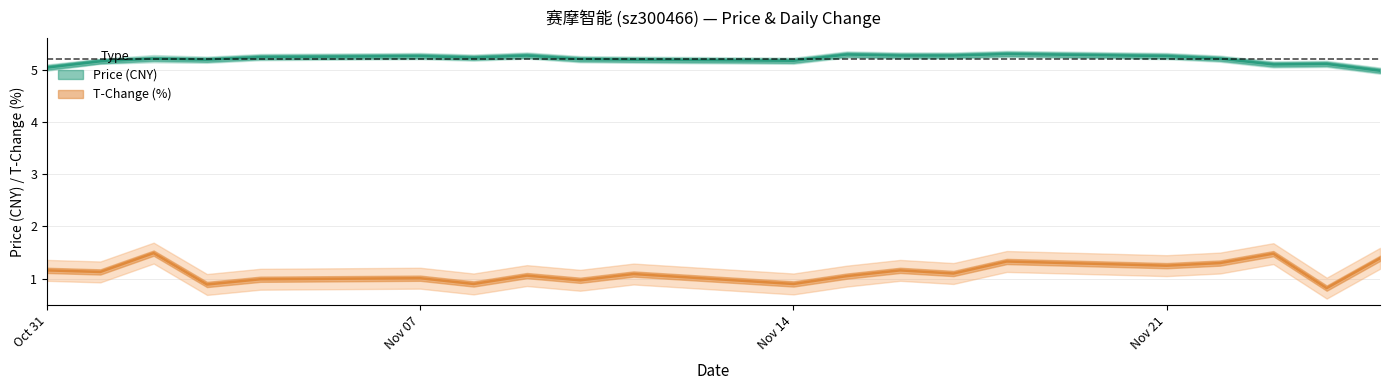

The value of price at 2022-11-22 is 5.2. True or false?

True